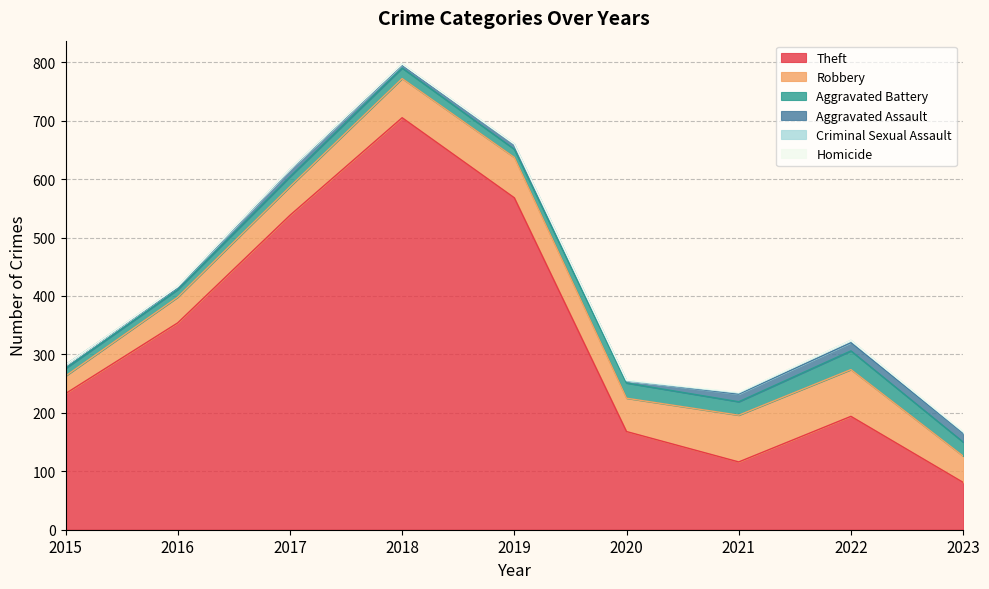

At which category does Criminal Sexual Assault reach its first local valley?

2017